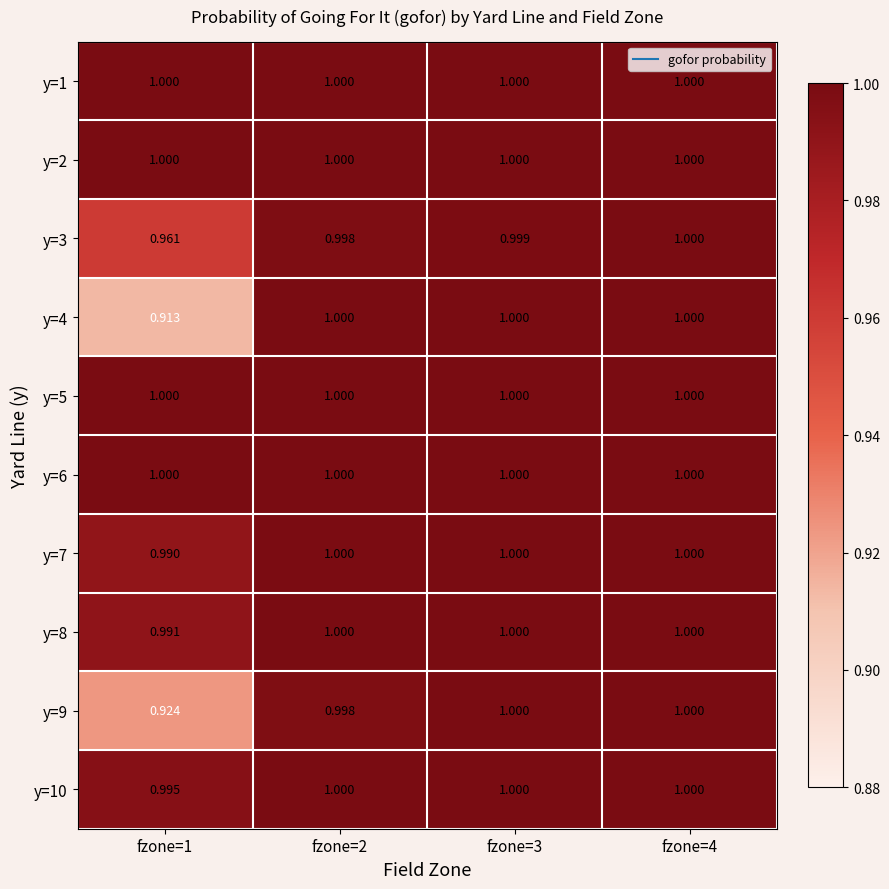

Is the value of y=7 at fzone=1 greater than the value of y=4 at fzone=4?

No